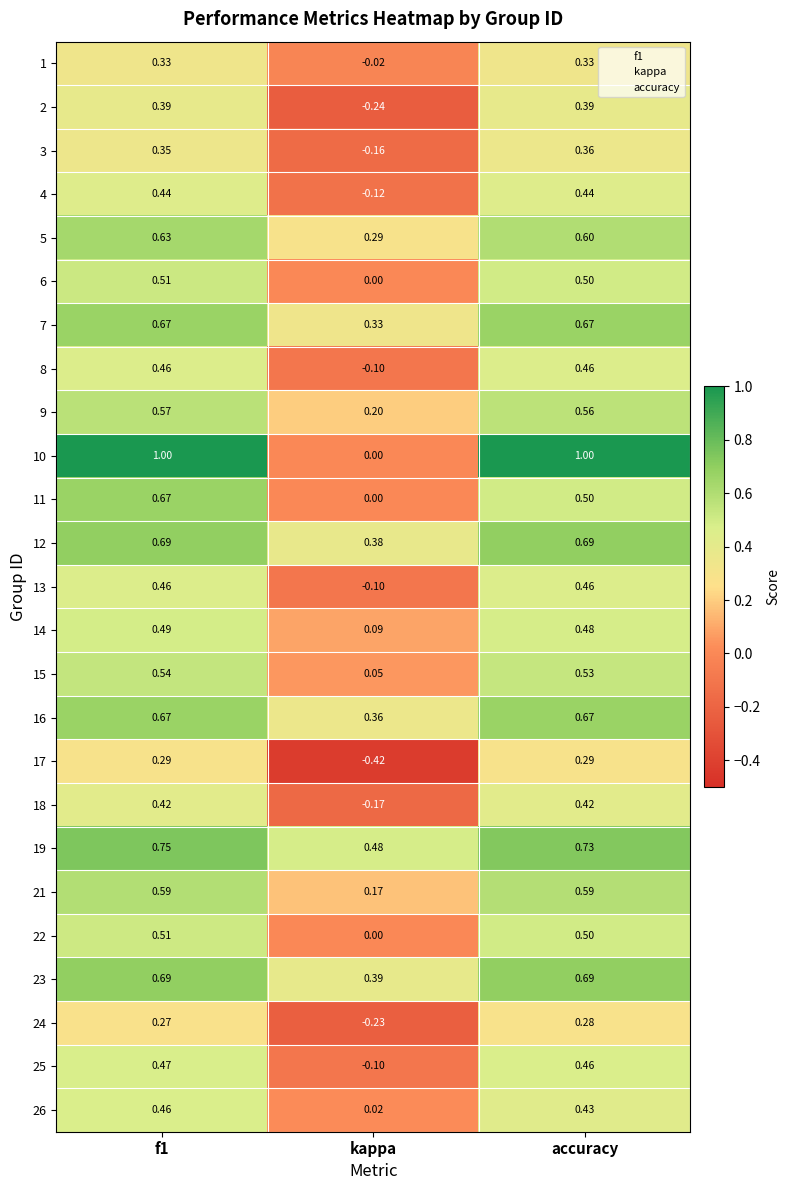

Which label corresponds to the smallest value in the chart?

kappa